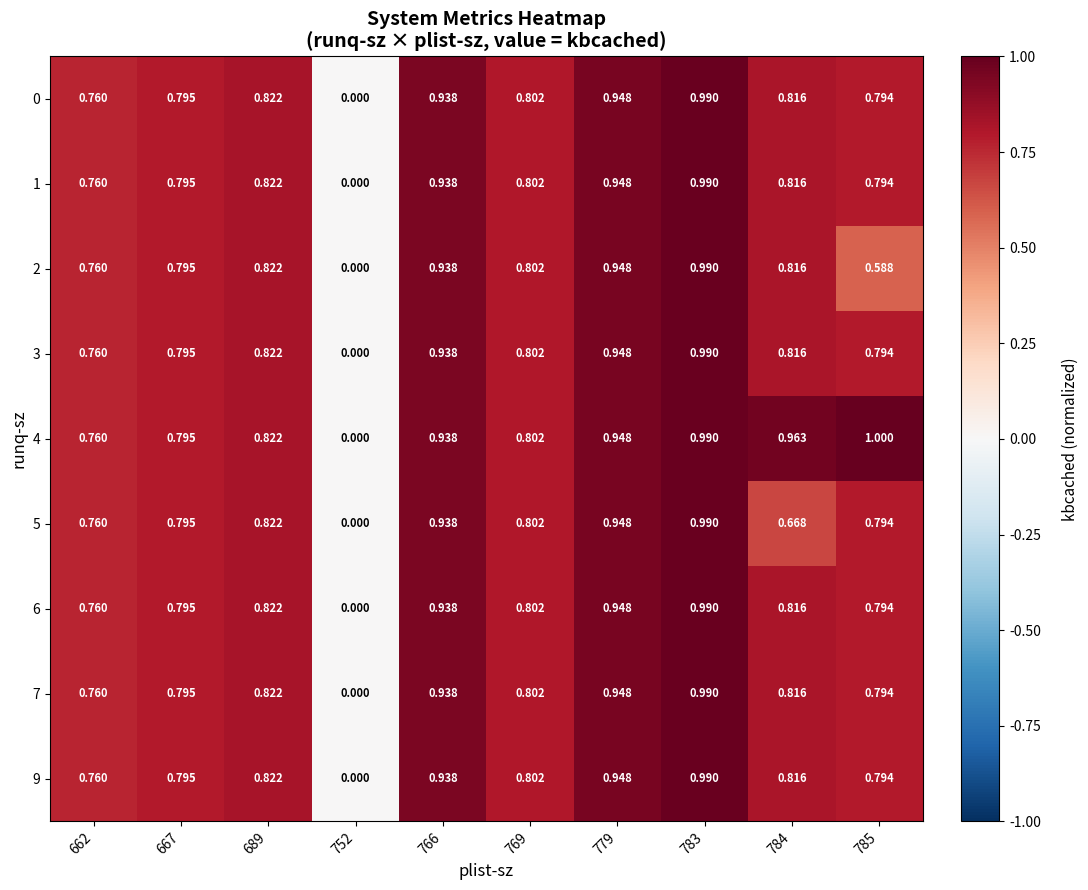

Is the value of 3 at 752 greater than the value of 0 at 783?

No